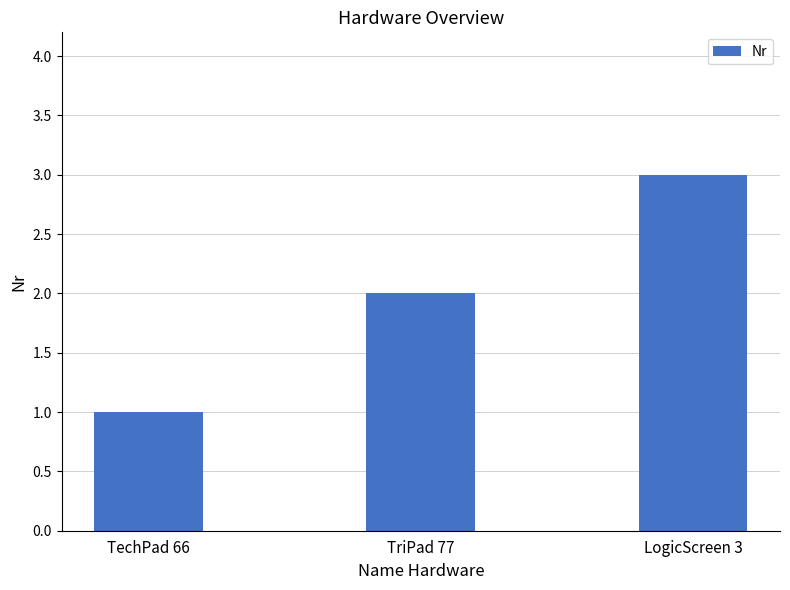

What is the change in value from TechPad 66 to TriPad 77?

+1